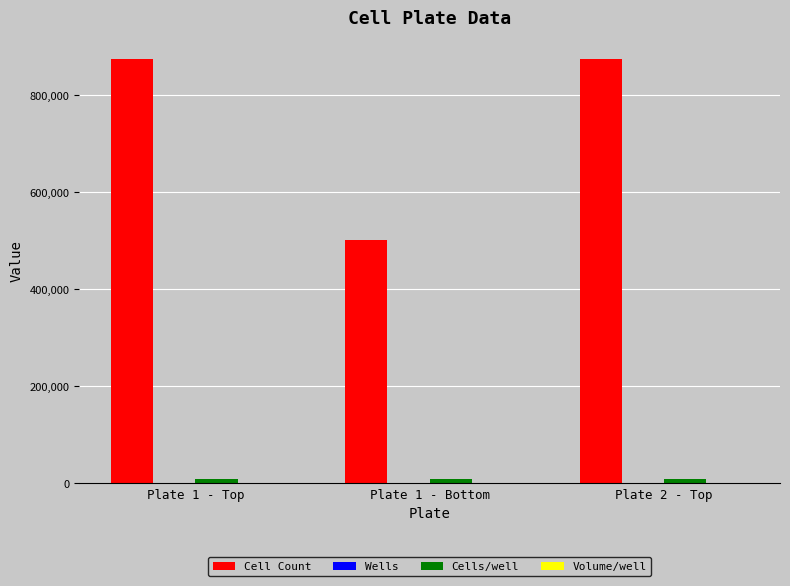

Between Plate 1 - Top and Plate 1 - Bottom, which series saw the biggest shift?

Cell Count